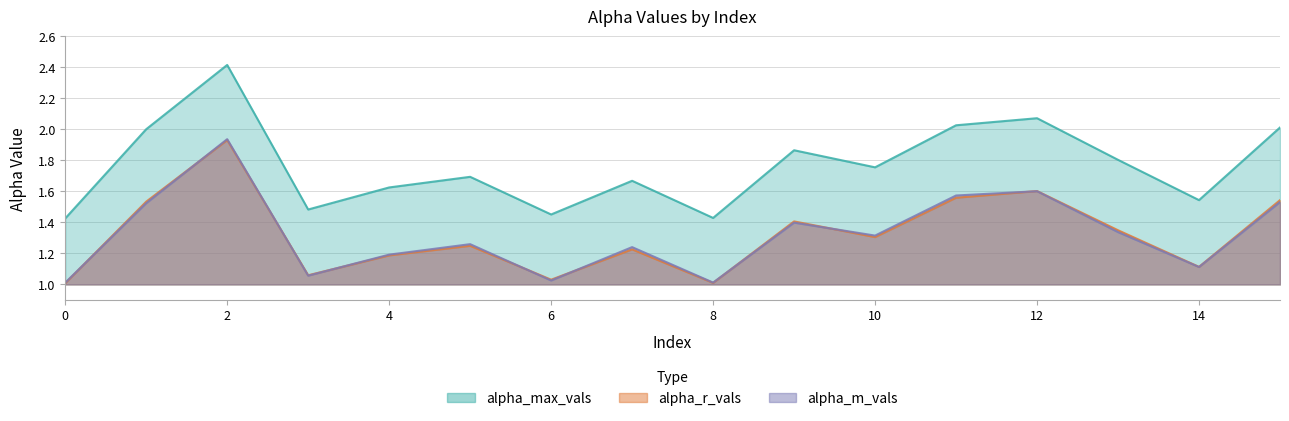

The alpha_max_vals series shows 2.6 at 9. True or false?

False